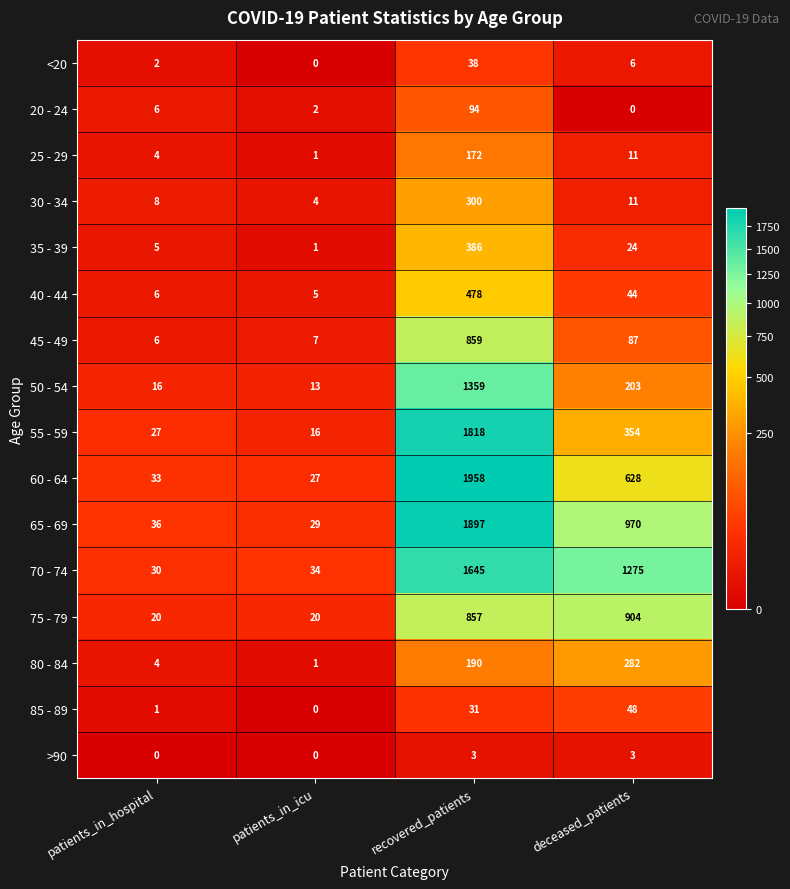

At how many categories does at least one series exceed 1439?

1